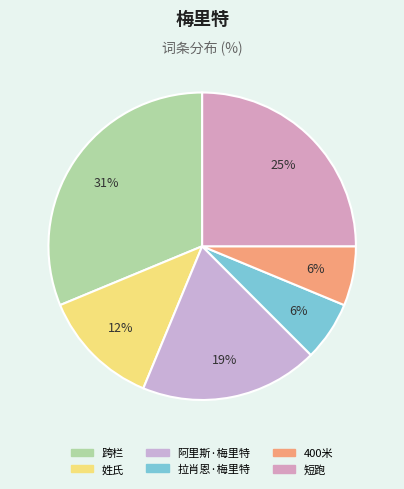

The 拉肖恩·梅里特 slice represents 21% of the pie. True or false?

False